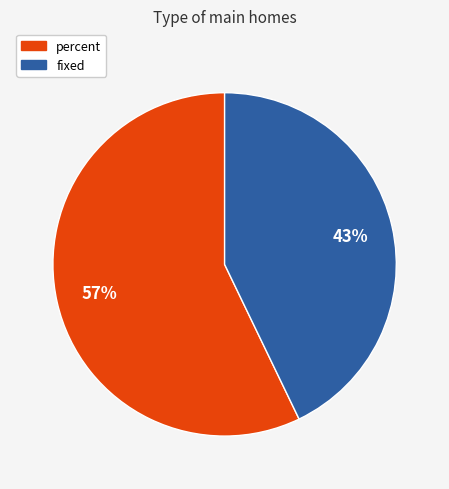

How many slices are in this pie chart?

2